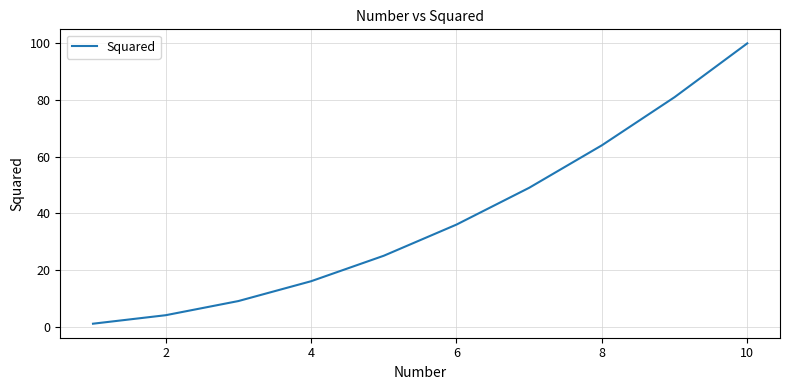

What is the maximum value shown in the chart?

100